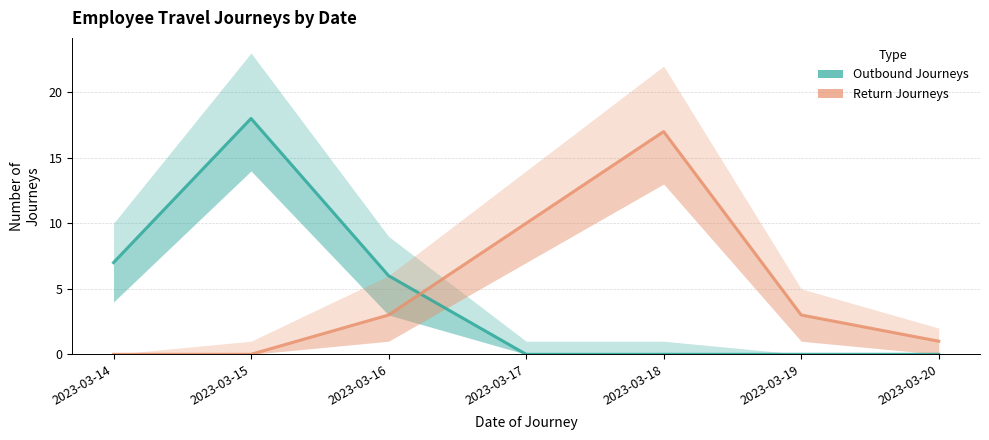

Reading right to left, extract all data points from this chart.

Outbound Journeys: 2023-03-20=0	2023-03-19=0	2023-03-18=0	2023-03-17=0	2023-03-16=6	2023-03-15=18	2023-03-14=7
Return Journeys: 2023-03-20=1	2023-03-19=3	2023-03-18=17	2023-03-17=10	2023-03-16=3	2023-03-15=0	2023-03-14=0